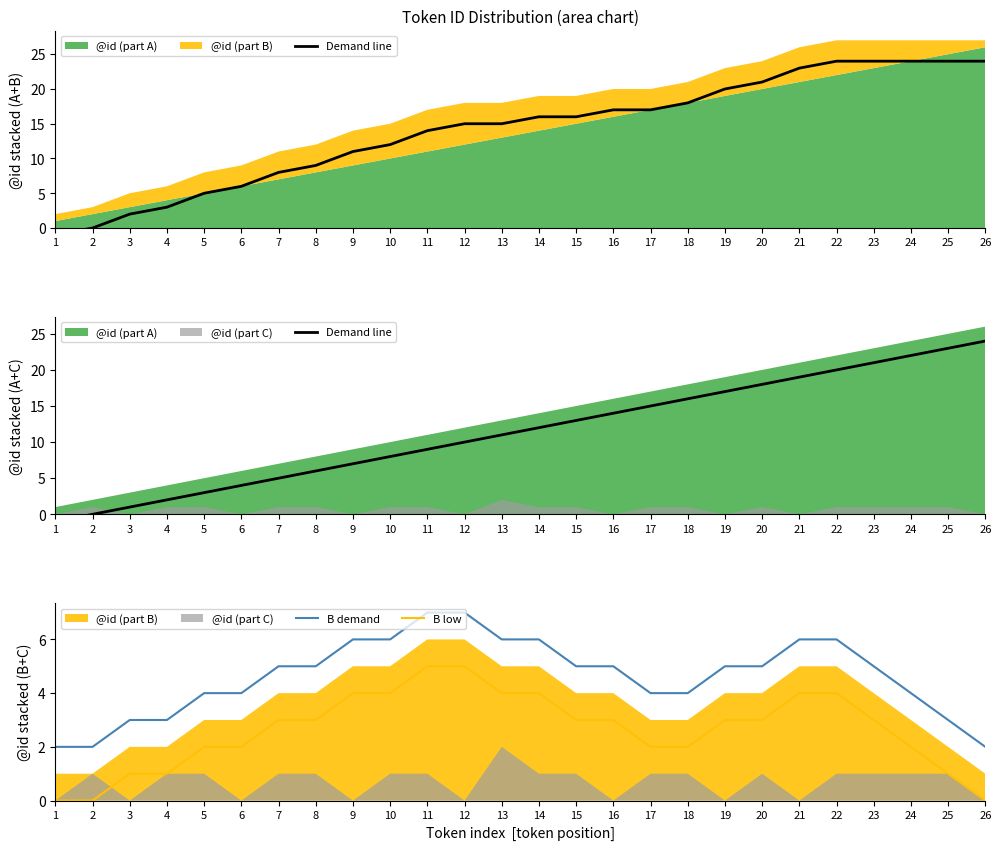

Reading left to right, what are all the values shown in this chart?

Demand line: 1=-1	2=0	3=1	4=2	5=3	6=4	7=5	8=6	9=7	10=8	11=9	12=10	13=11	14=12	15=13	16=14	17=15	18=16	19=17	20=18	21=19	22=20	23=21	24=22	25=23	26=24
B demand: 1=2	2=2	3=3	4=3	5=4	6=4	7=5	8=5	9=6	10=6	11=7	12=7	13=6	14=6	15=5	16=5	17=4	18=4	19=5	20=5	21=6	22=6	23=5	24=4	25=3	26=2
B low: 1=0	2=0	3=1	4=1	5=2	6=2	7=3	8=3	9=4	10=4	11=5	12=5	13=4	14=4	15=3	16=3	17=2	18=2	19=3	20=3	21=4	22=4	23=3	24=2	25=1	26=0